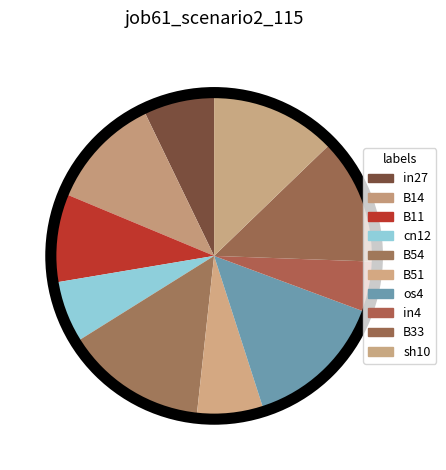

To the nearest percent, what portion does B51 represent?

7%